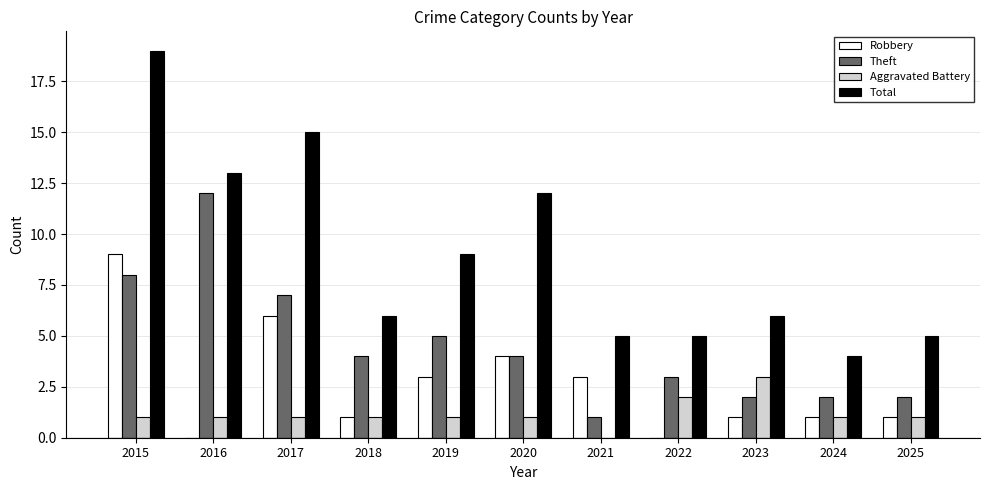

Which series changed the most between 2015 and 2022?

Total